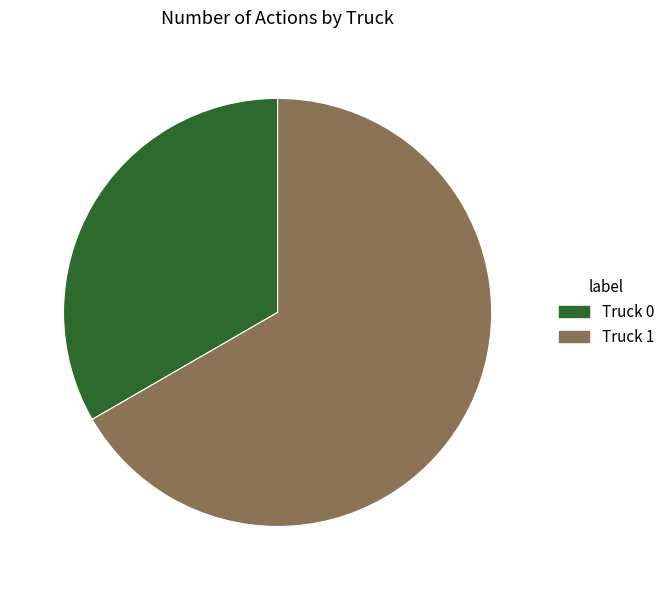

True or false: Truck 0 accounts for 21% of the total.

False